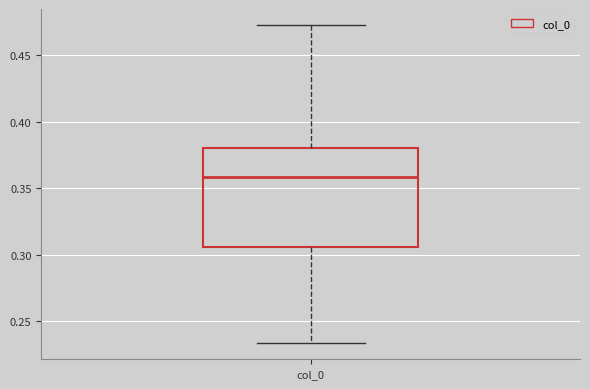

Transcribe this box plot: give where the median line is, the range the box spans, and where the two whiskers end, as read against the y-axis. The values are not printed on the chart, so give them approximately, as read against the axis.

median 0.360, box 0.305 to 0.380, whiskers 0.235 to 0.475